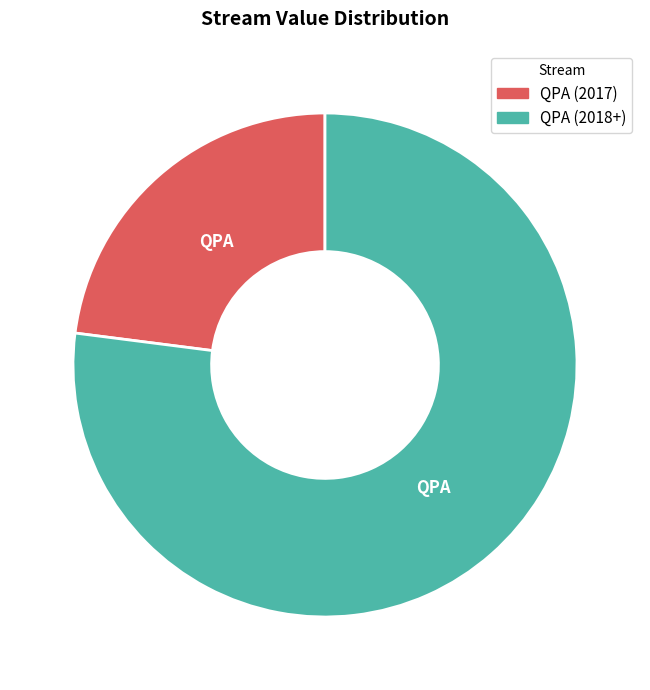

Is there any slice that represents more than half of the pie?

Yes